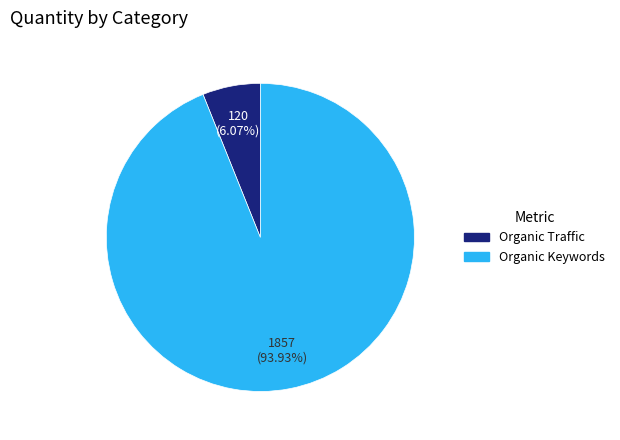

Is there any slice that represents more than half of the pie?

Yes